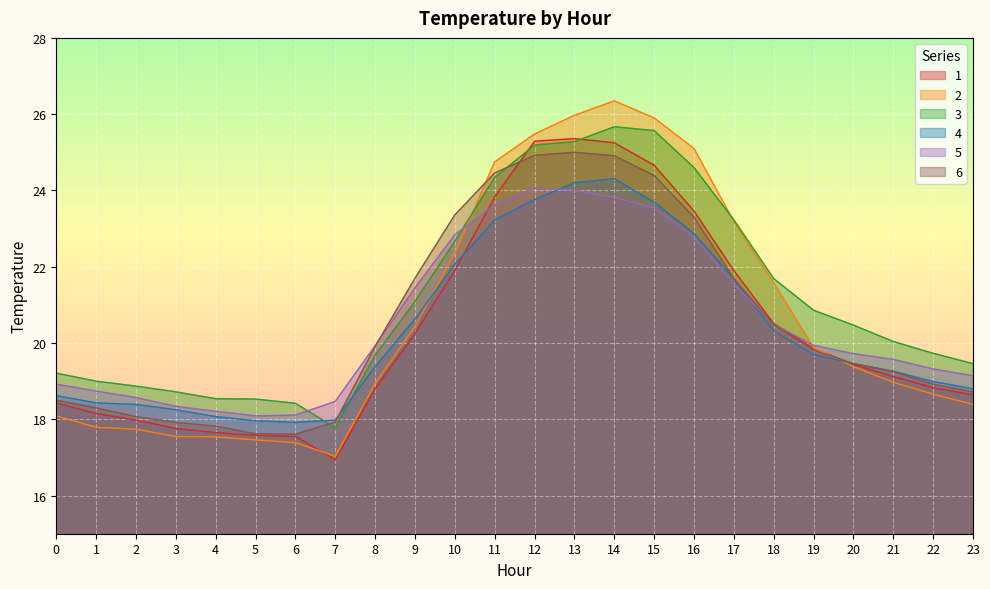

What is the approximate value of 5 at 2?

18.6